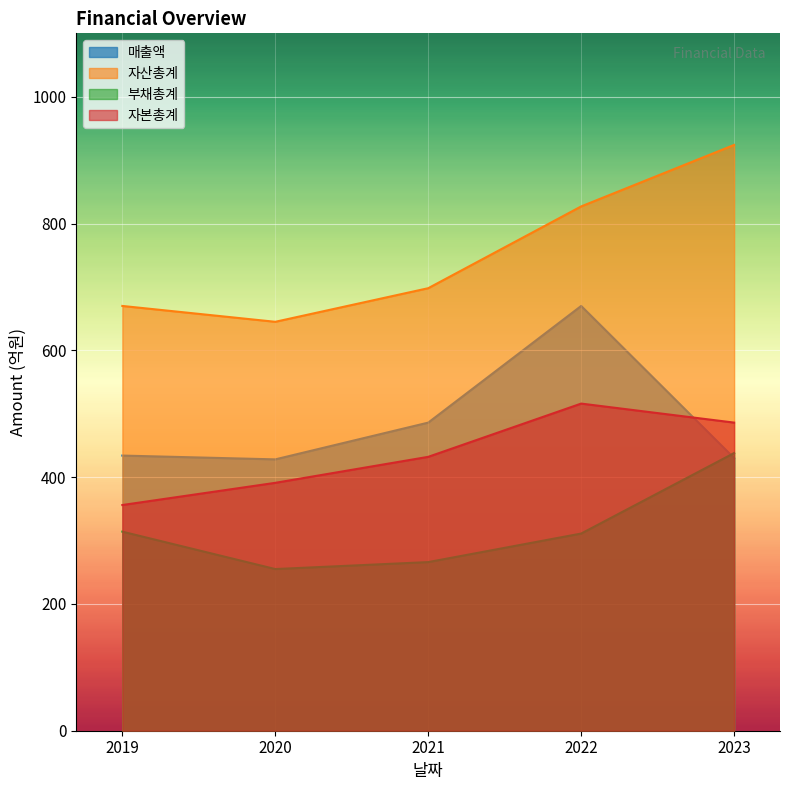

At 2023, list the series in order from smallest to largest.

매출액, 부채총계, 자본총계, 자산총계